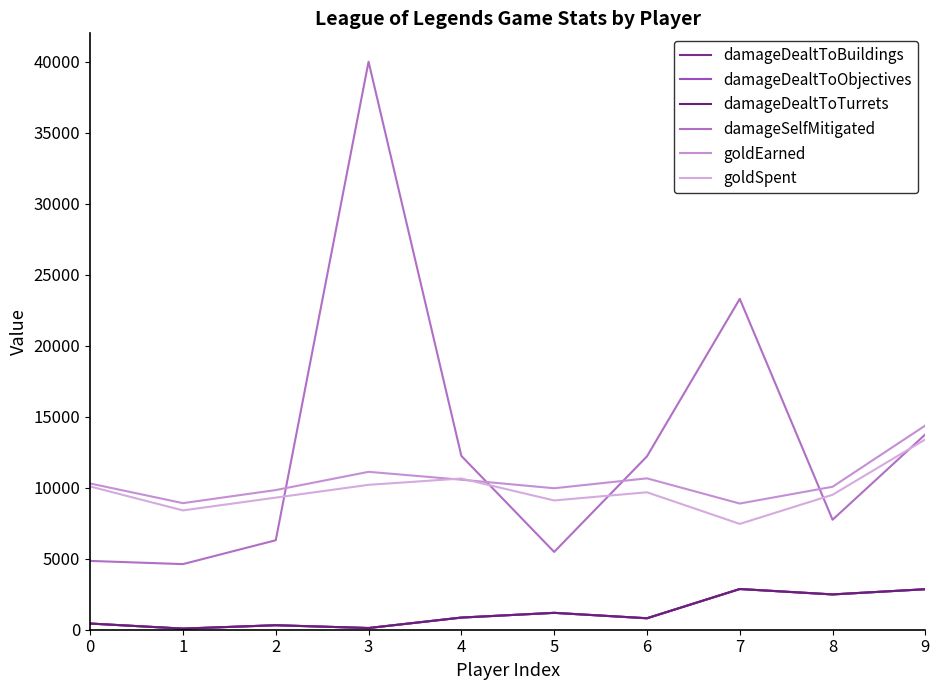

Does the chart display data point markers on the line(s)?

No